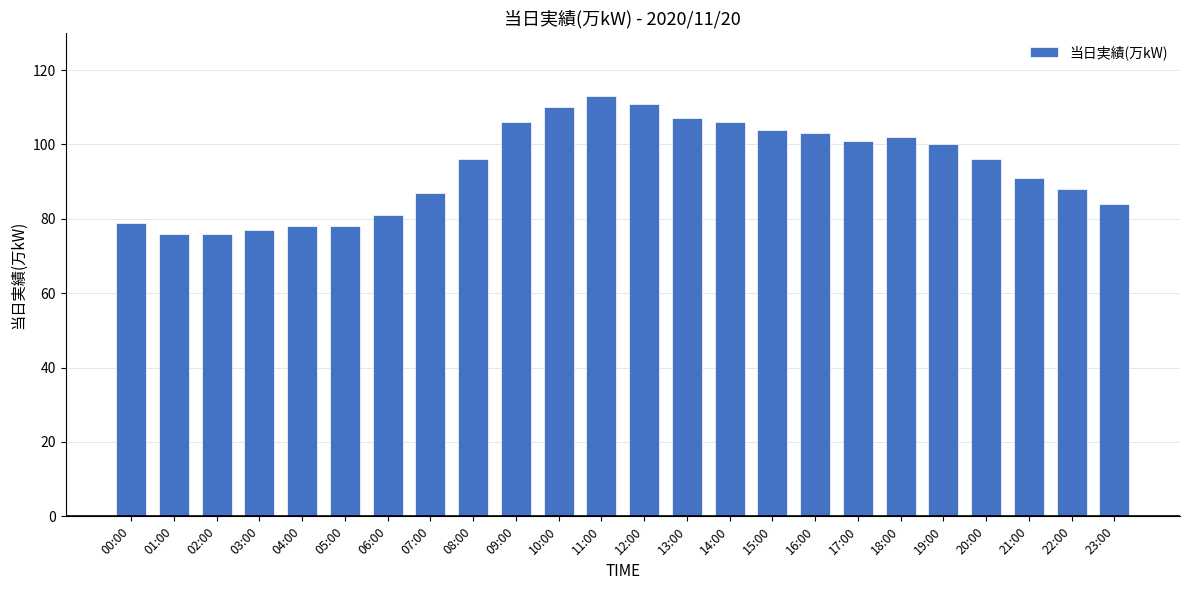

What is the ratio of the value at 05:00 to the value at 09:00?

0.7